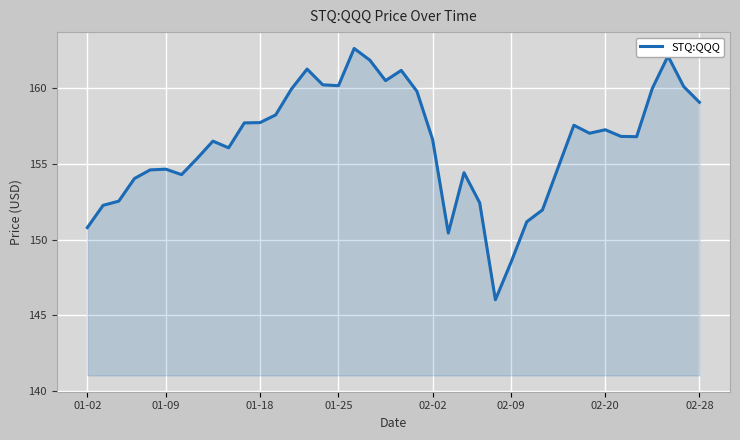

What is the maximum value shown in the chart?

162.6